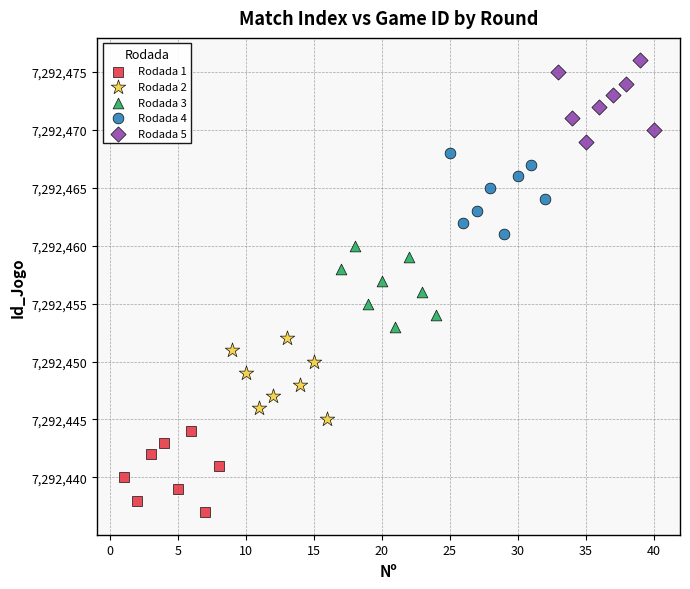

Which series reaches the minimum Y coordinate?

Rodada 1